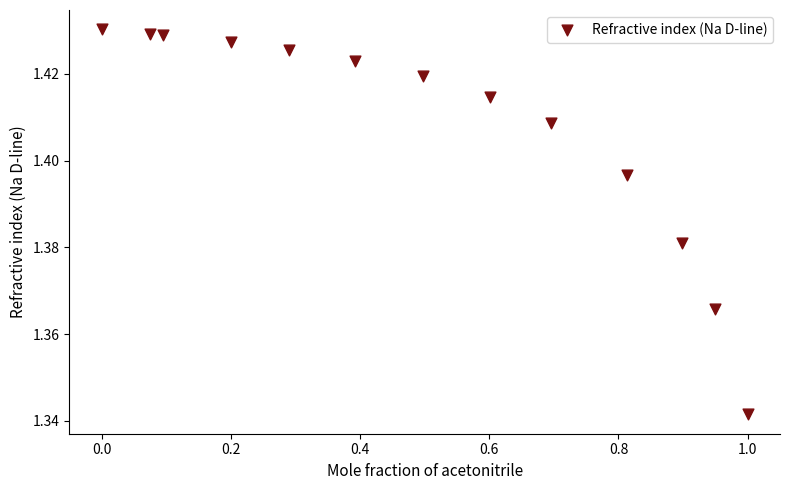

What is the range of X values (max minus min)?

1.0